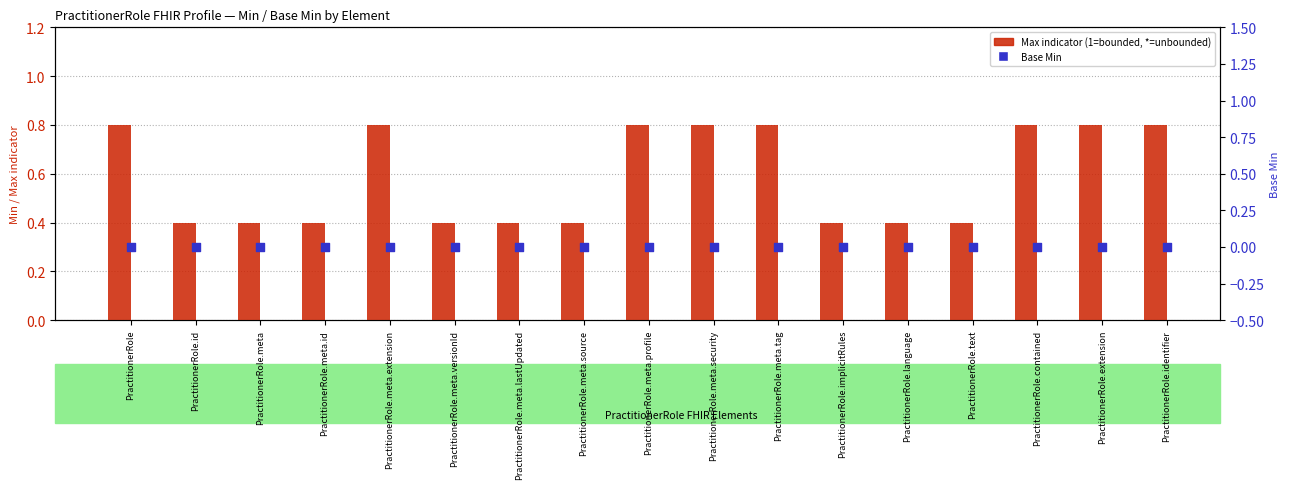

Which series has the widest spread of Y values?

Max indicator (1=bounded, *=unbounded)